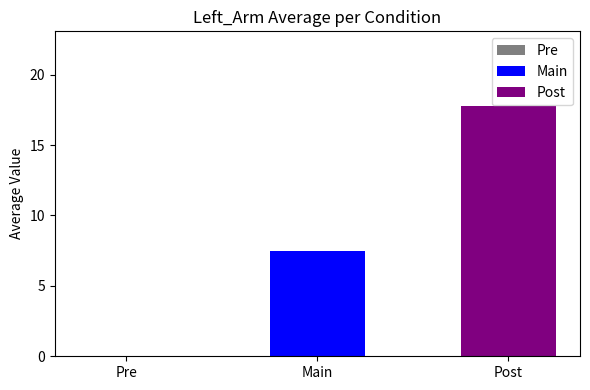

What is the greatest value displayed?

17.8